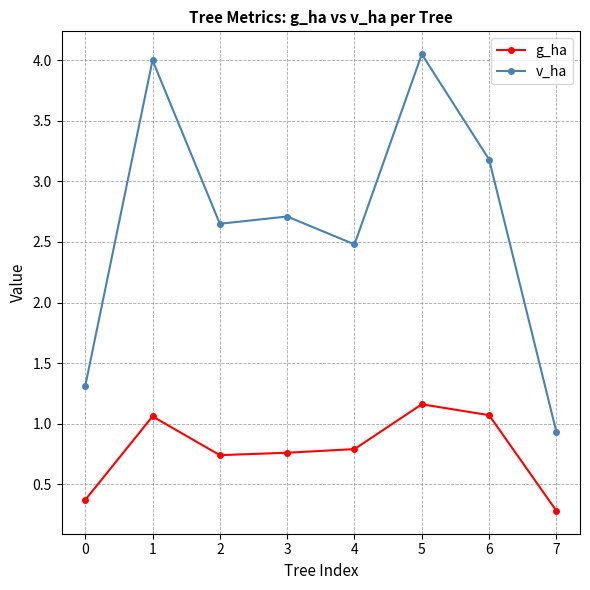

What is the sum of the g_ha values at 4 and 3?

1.6